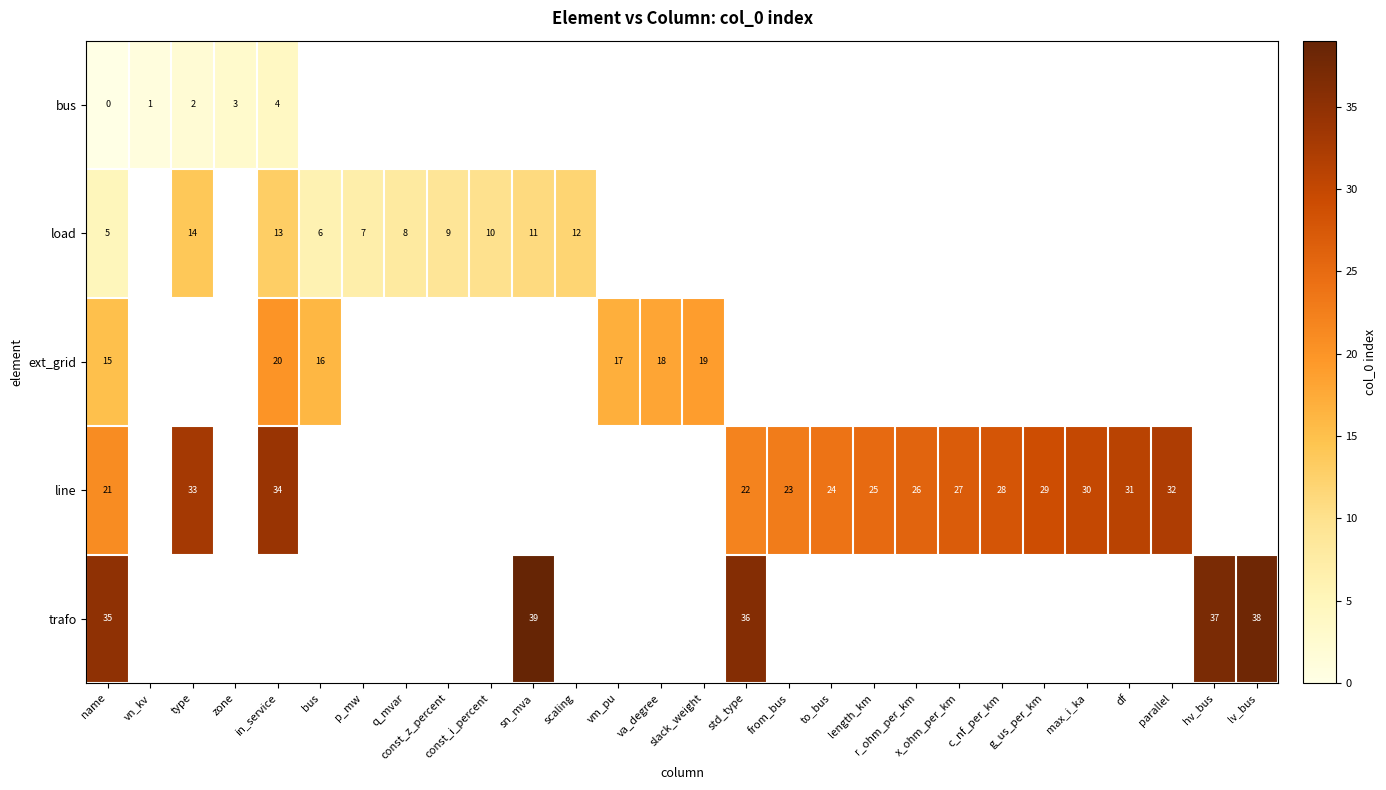

Rank the series by their maximum value, from highest to lowest.

row_4, row_3, row_2, row_1, row_0